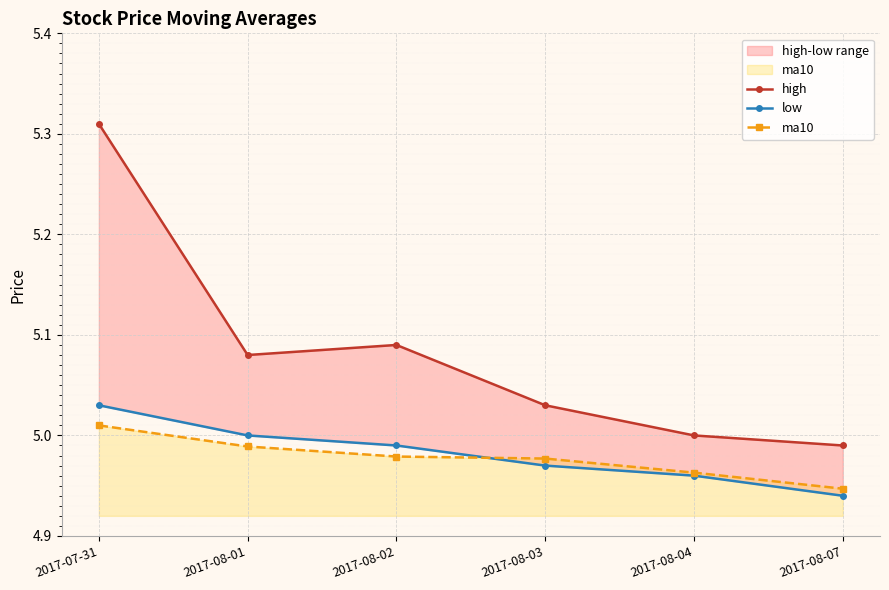

What is the label of the 5th point from the left?

2017-08-04